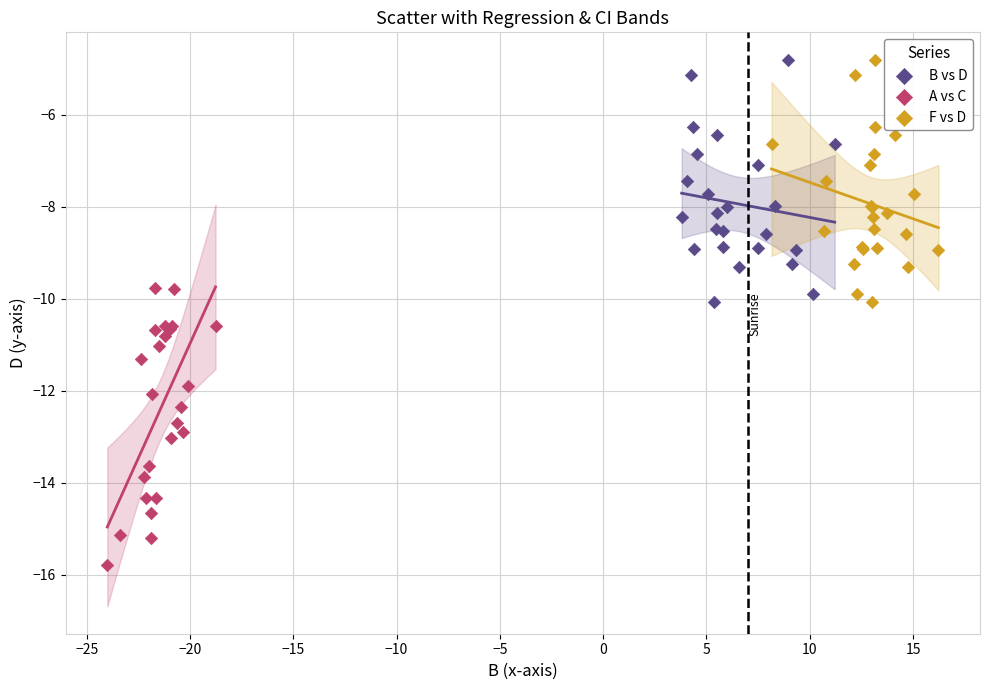

What are all the series names shown in the legend?

B vs D, A vs C, F vs D